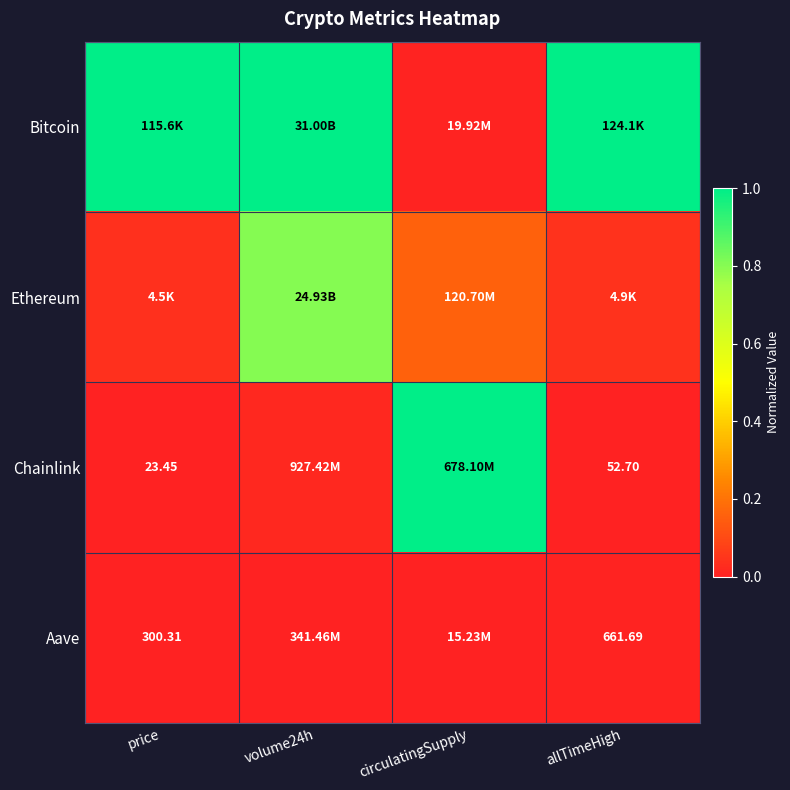

Which series has the widest spread of values?

Chainlink